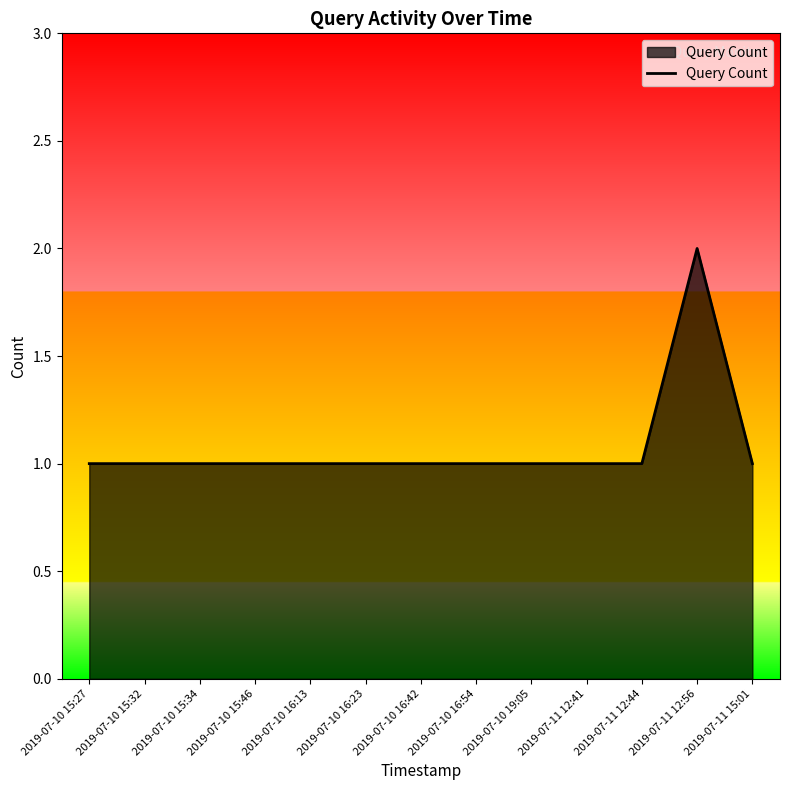

What position from the left is 2019-07-10 19:05?

9